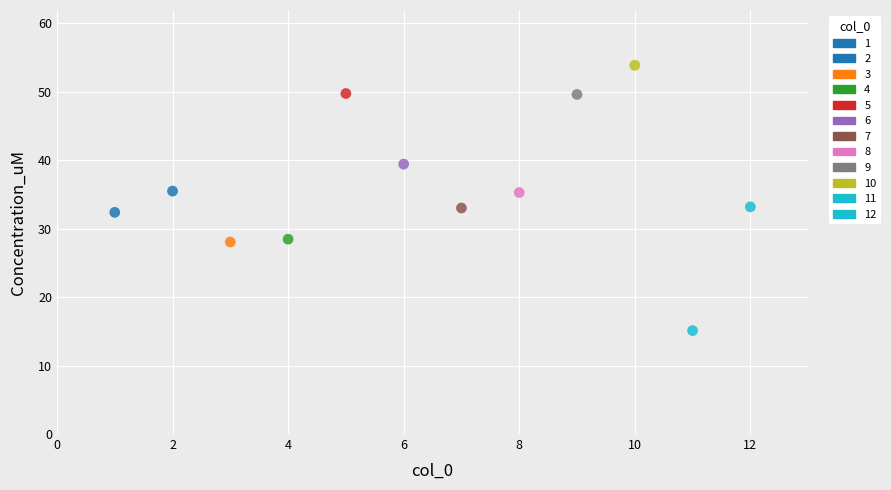

What is the range of X values (max minus min)?

11.0